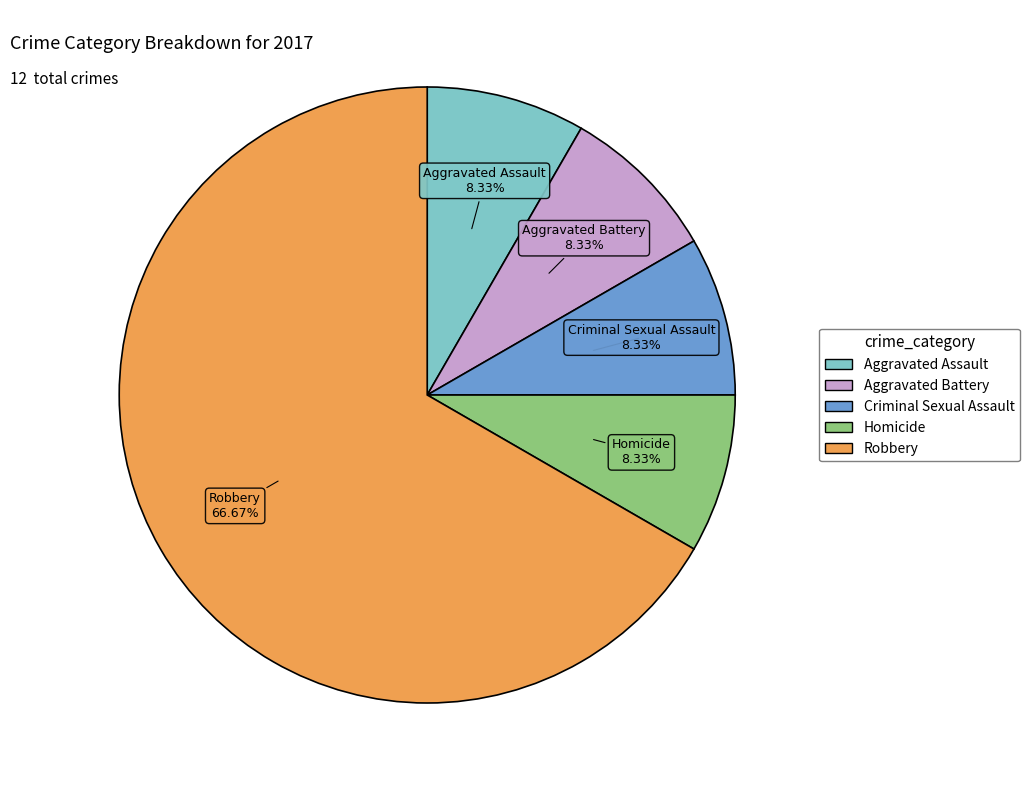

Which slice represents more than half of the pie?

Robbery